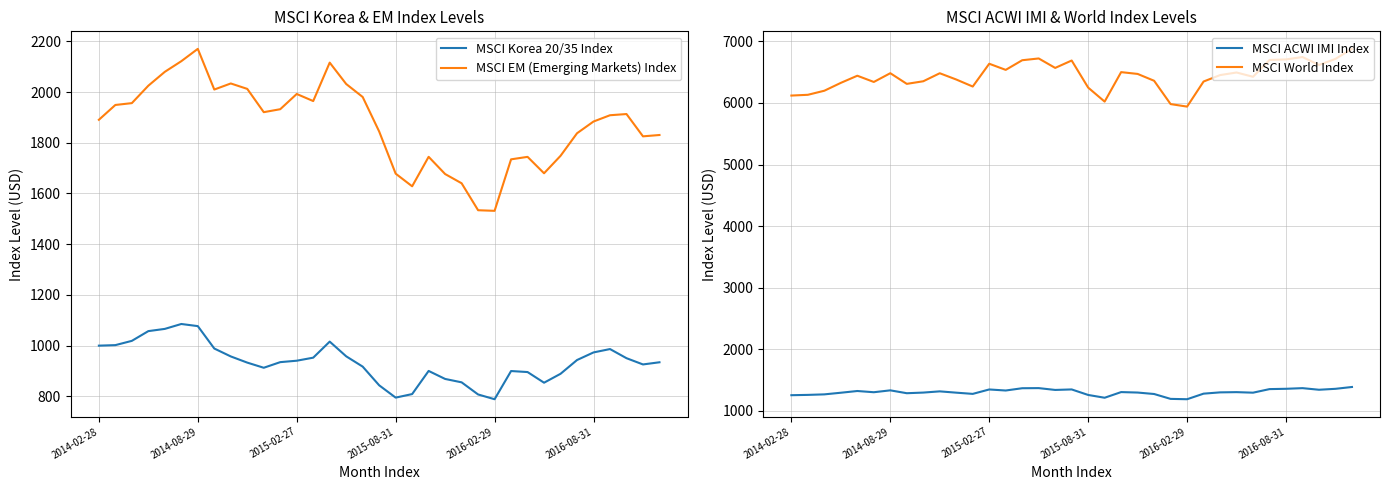

Is it true that MSCI ACWI IMI Index equals 2269.8 at 33?

False